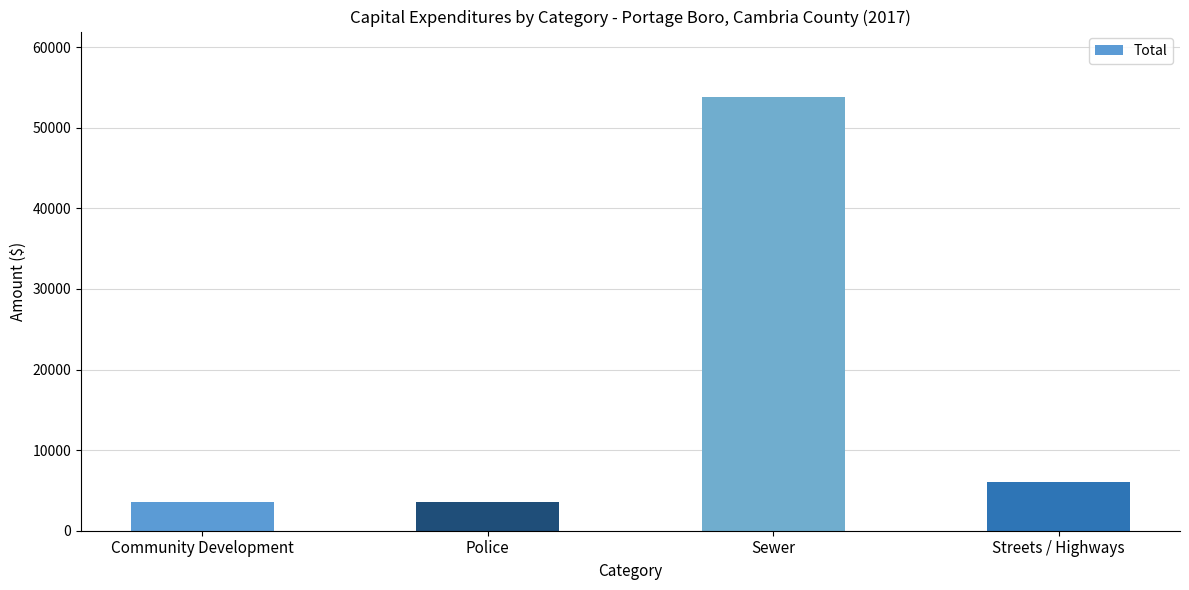

How many bars are there in total?

4